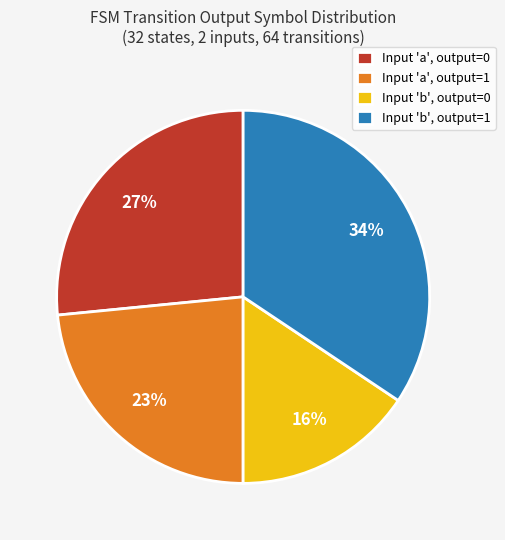

To the nearest percent, what is the average slice percentage?

25%